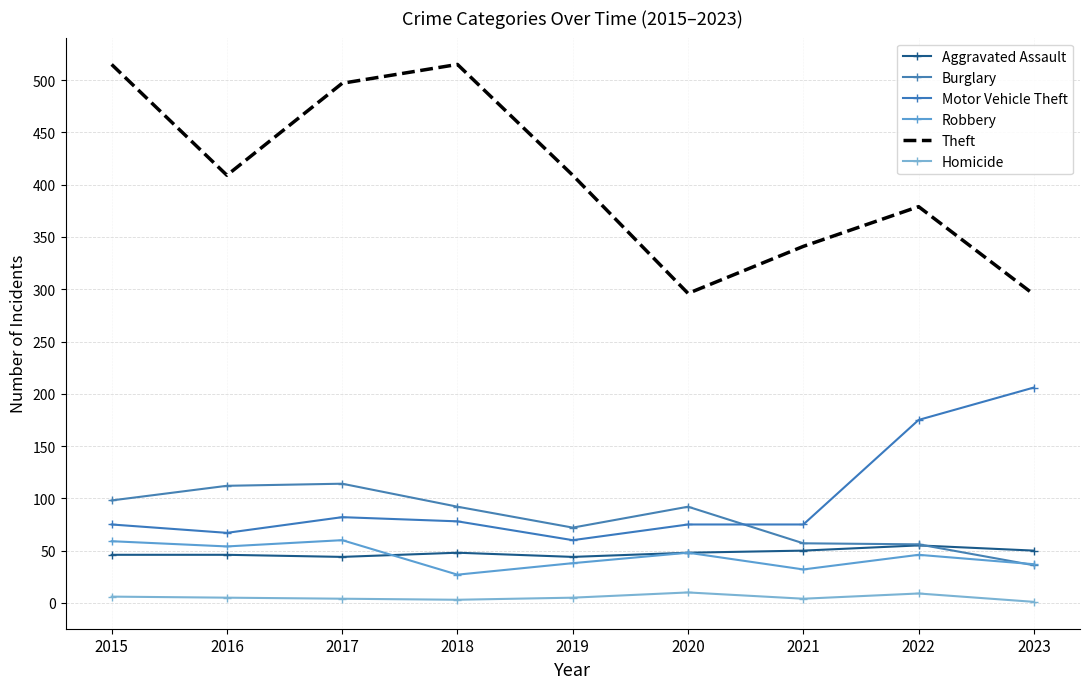

True or false: Theft and Homicide cross at least once.

False